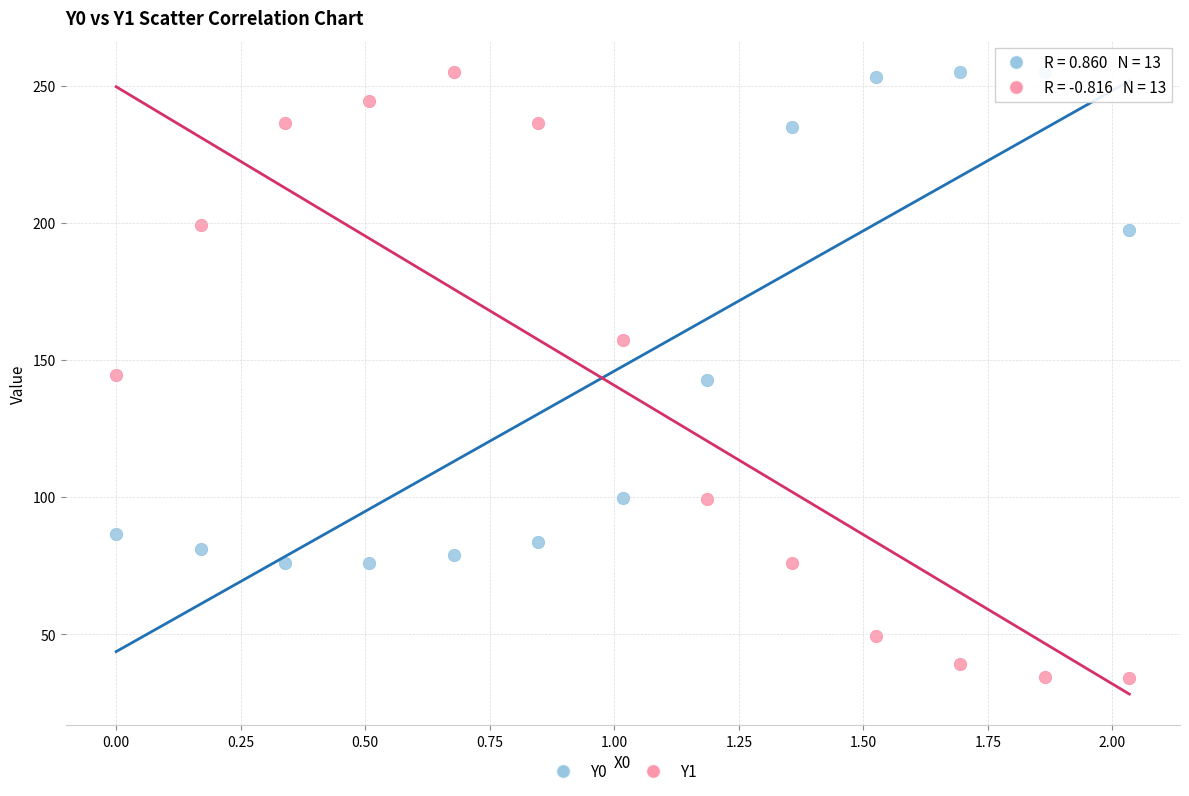

Which series reaches the minimum Y coordinate?

Y1